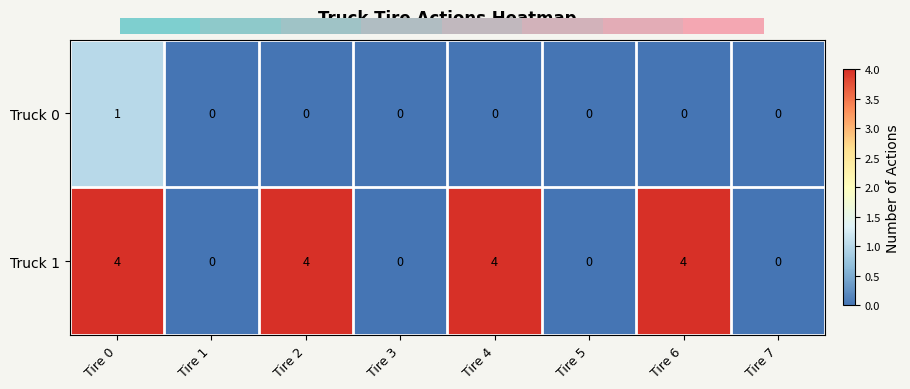

At which label does Truck 0 reach its peak?

Tire 0